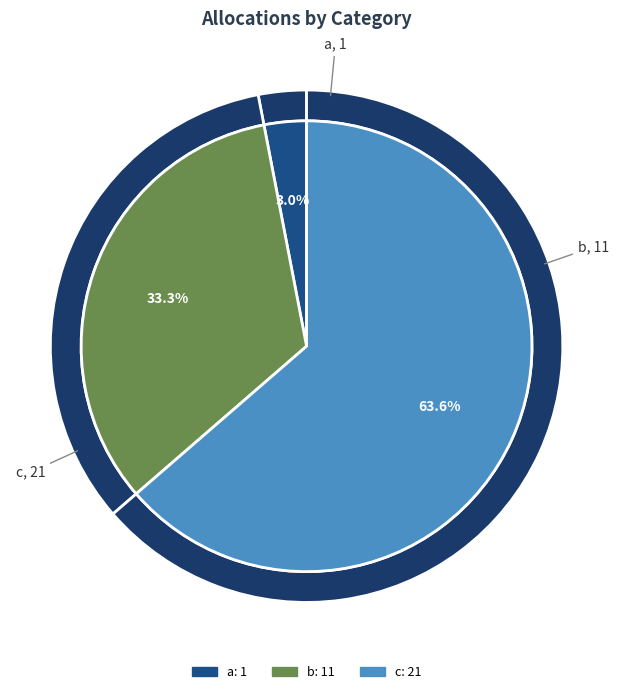

Is there a majority slice in this chart?

Yes